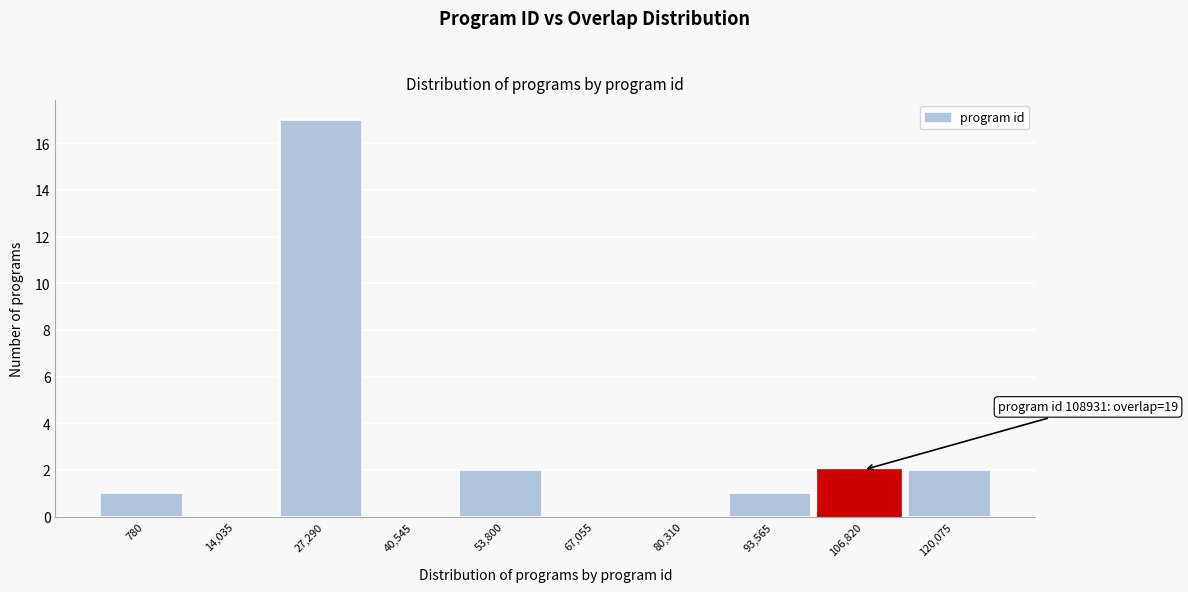

Reading left to right, transcribe all the data shown in this chart.

780=1	14,035=0	27,290=17	40,545=0	53,800=2	67,055=0	80,310=0	93,565=1	106,820=2	120,075=2